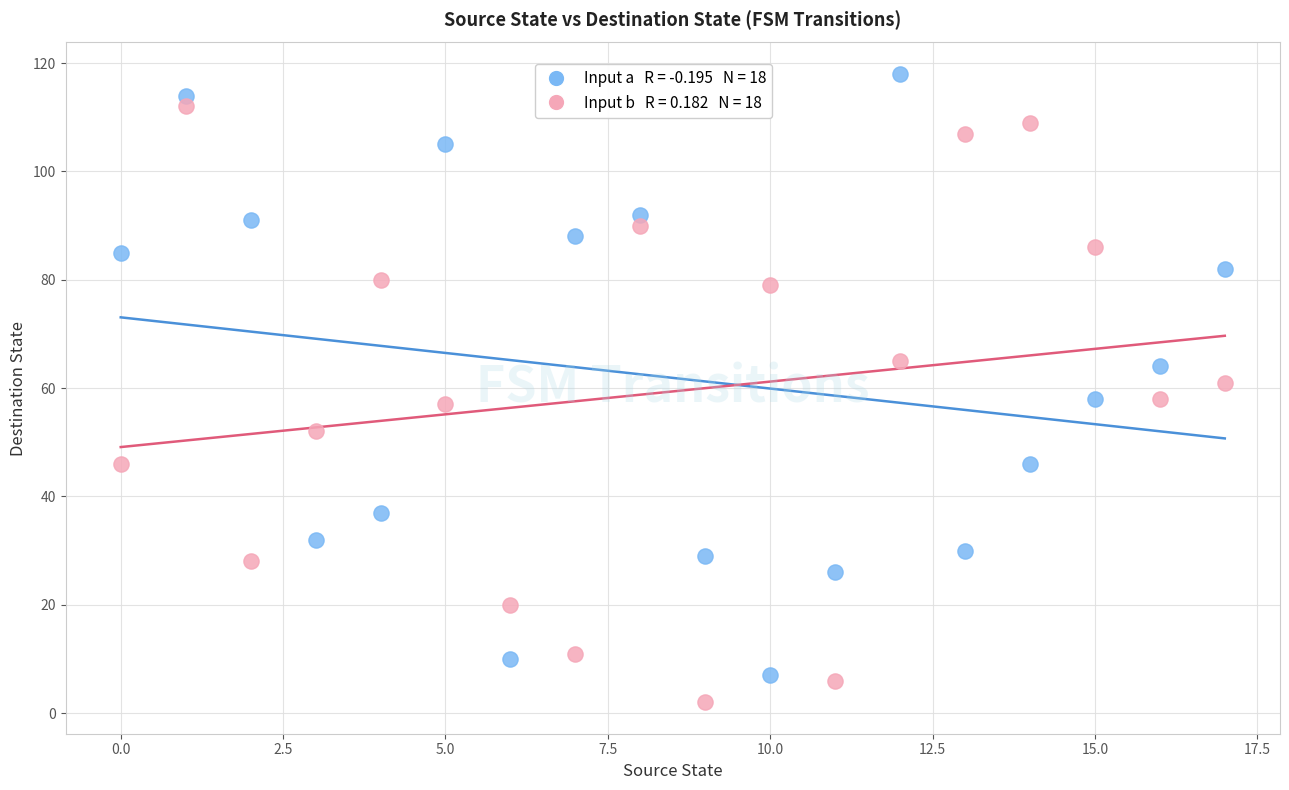

Across all data points, what is the range of Y values (max minus min)?

116